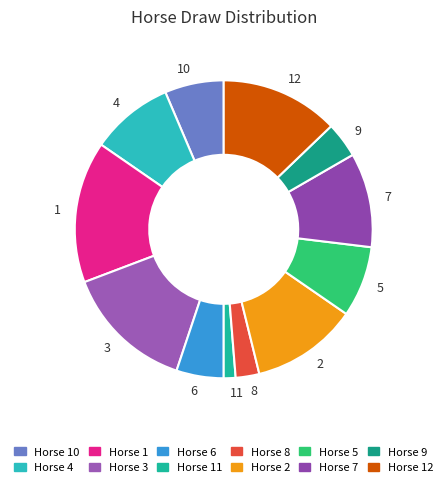

Which slice is the largest?

1